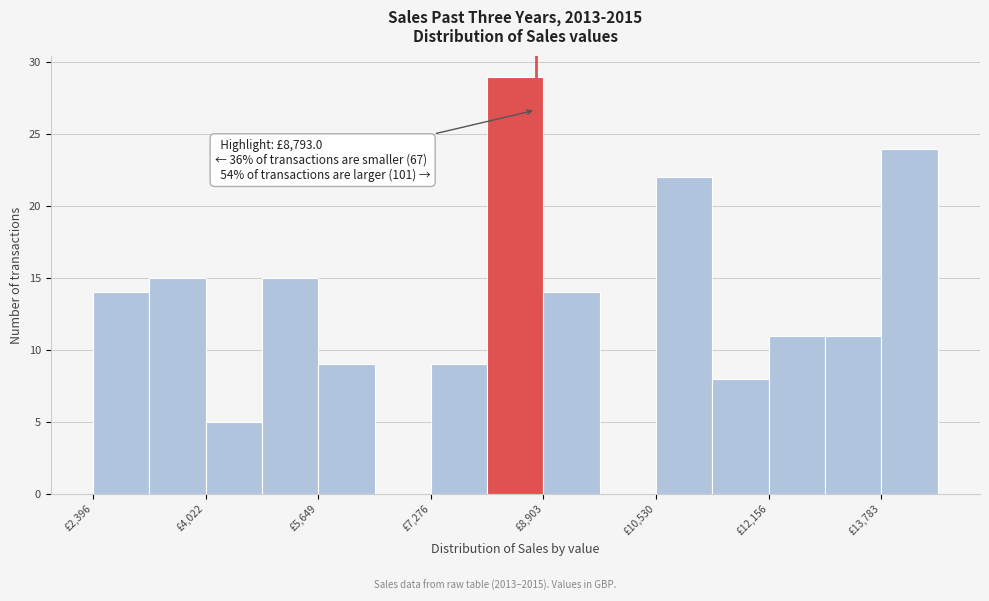

Over which range of the x-axis is the bar tallest?

8000 to 9000